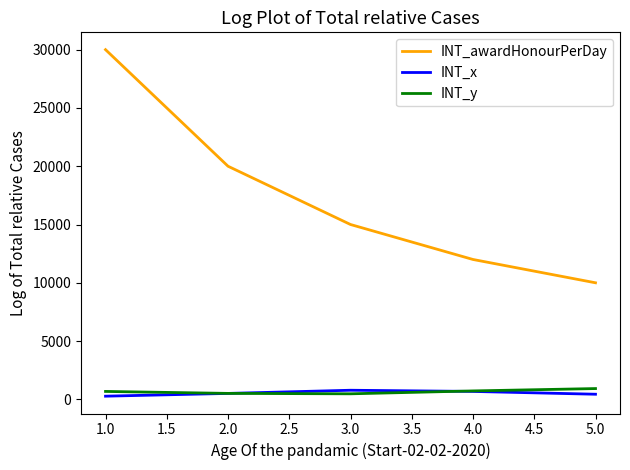

The value of INT_x at 3.0 is 782. True or false?

True